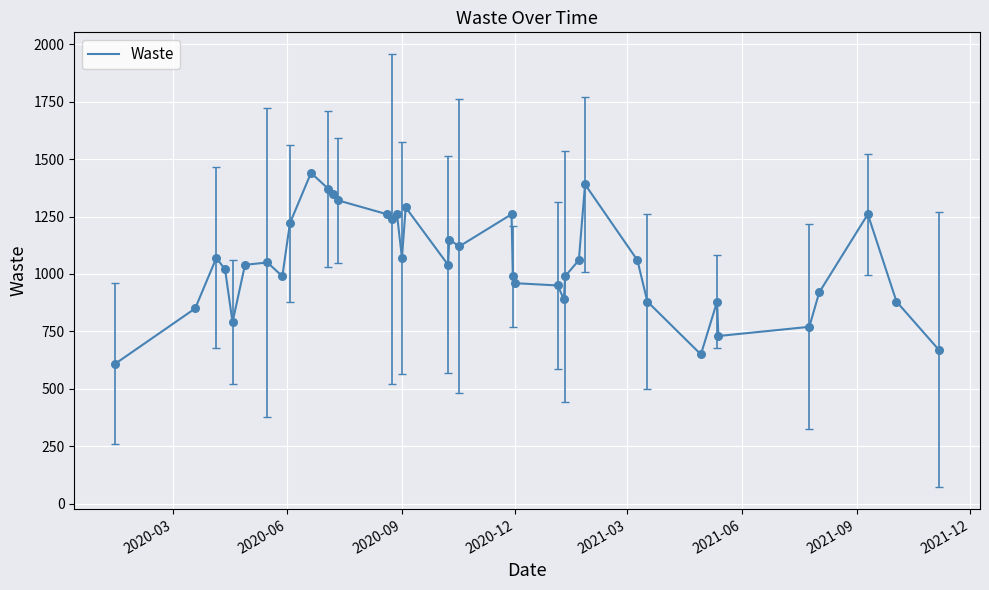

What is the minimum value shown in the chart?

610